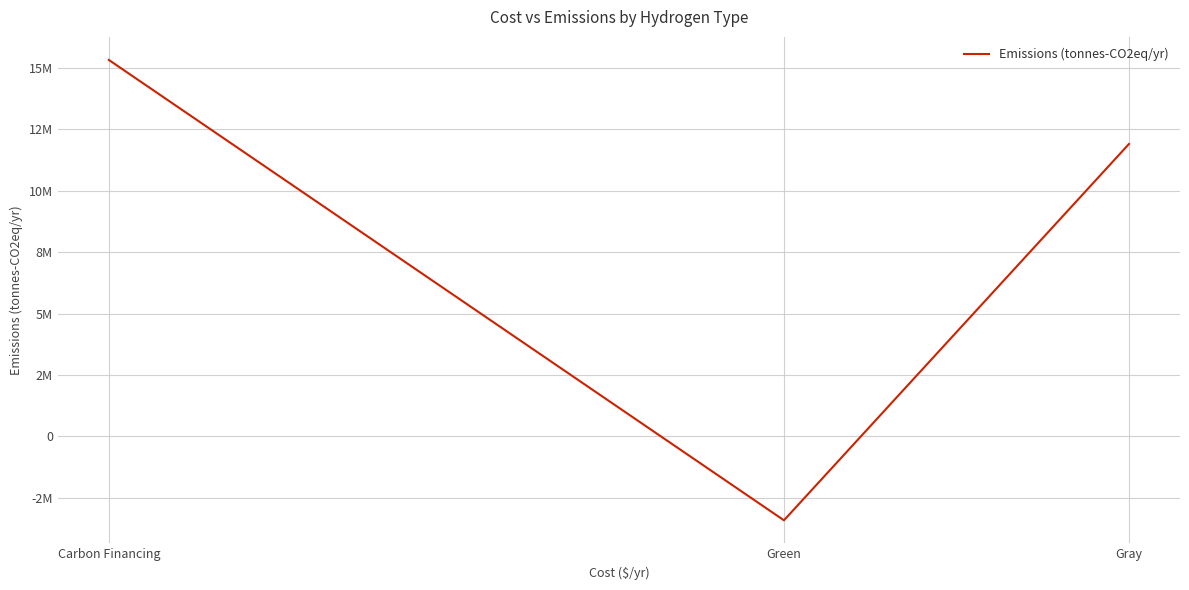

The chart shows a value of 11907479.5 at Gray. True or false?

True